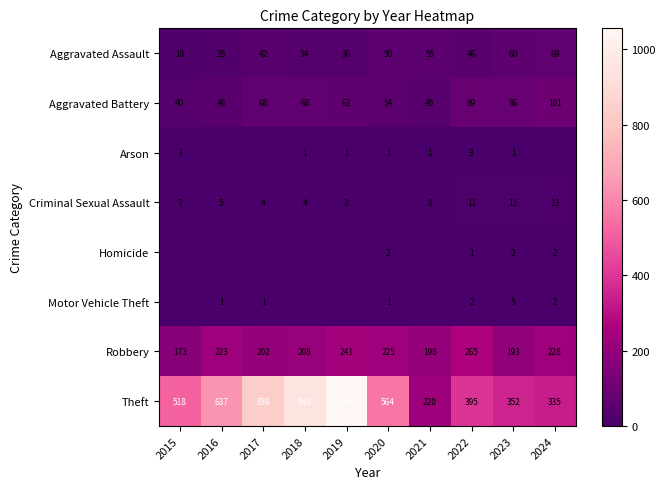

Where does the Aggravated Assault series first go above 46?

2020